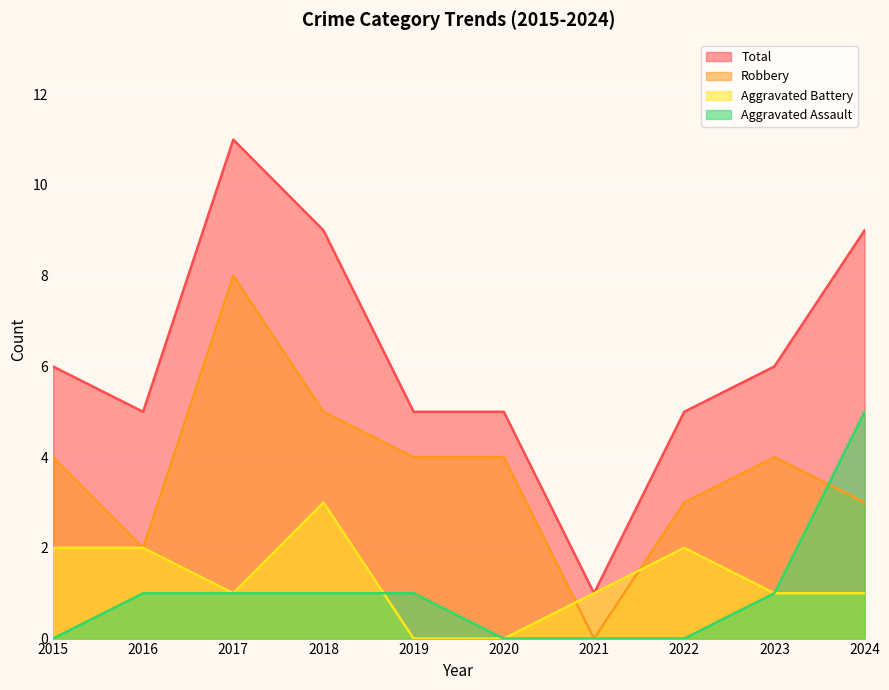

Which label corresponds to the largest value in the chart?

2017